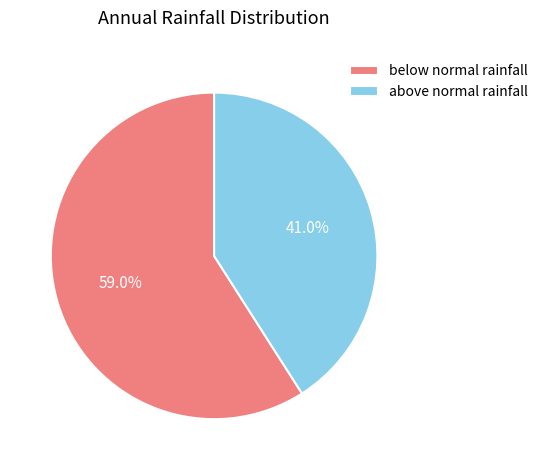

Combined, do above normal rainfall and below normal rainfall account for over 50%?

Yes